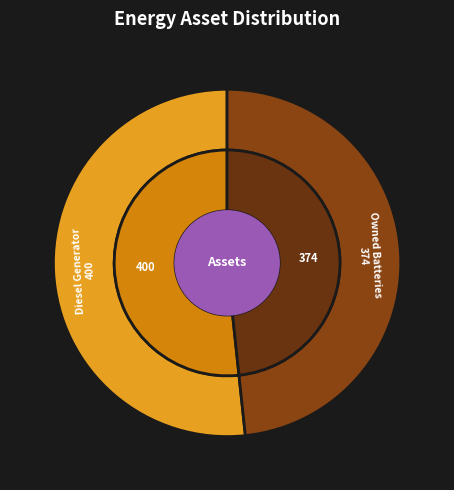

What percentage is NOT represented by Owned PV?

100.0%